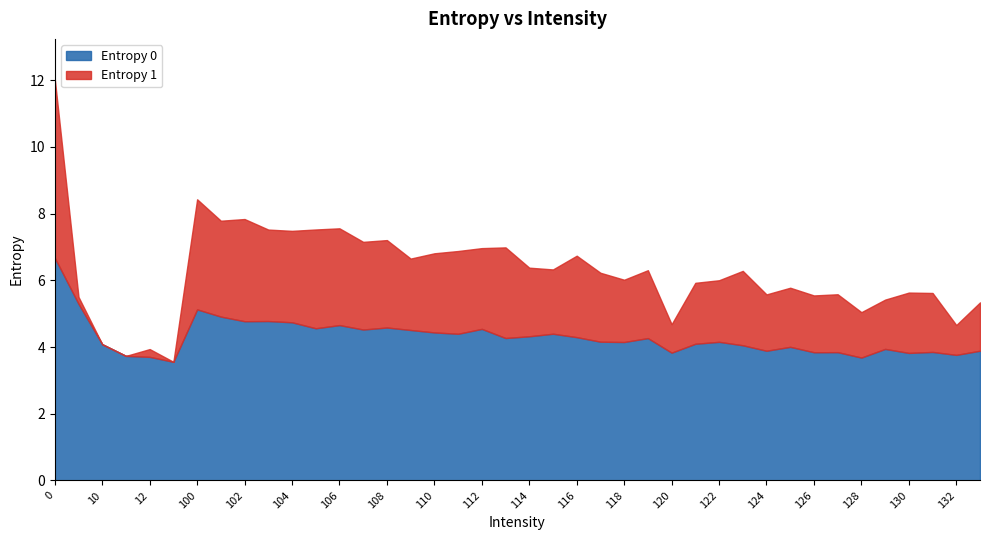

True or false: Entropy 1 and Entropy 0 intersect in this chart.

False